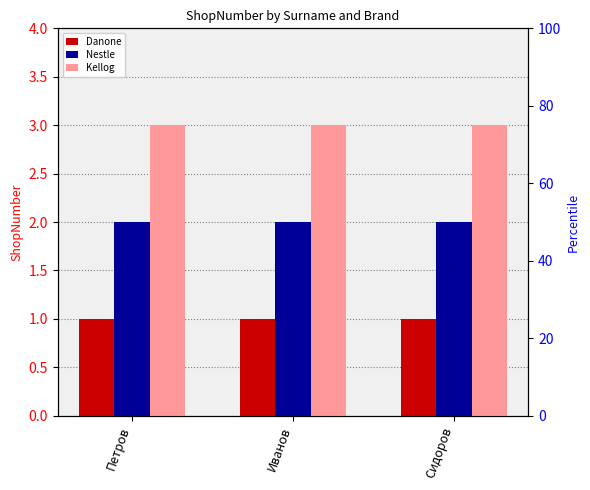

What is the spread (max minus min) of values at Петров?

2